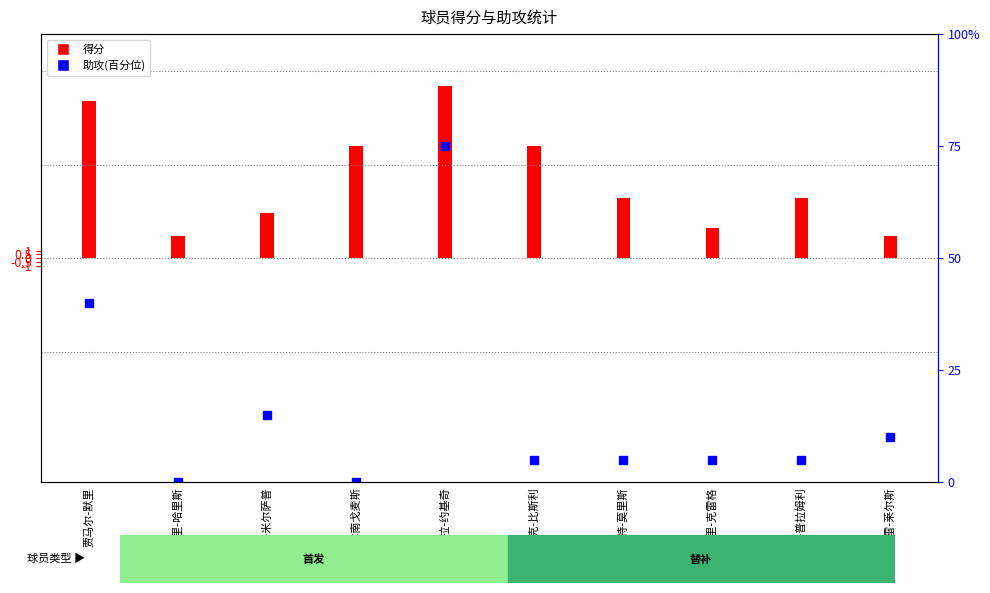

Read the value at 尼古拉-约基奇, to the nearest 5.

75